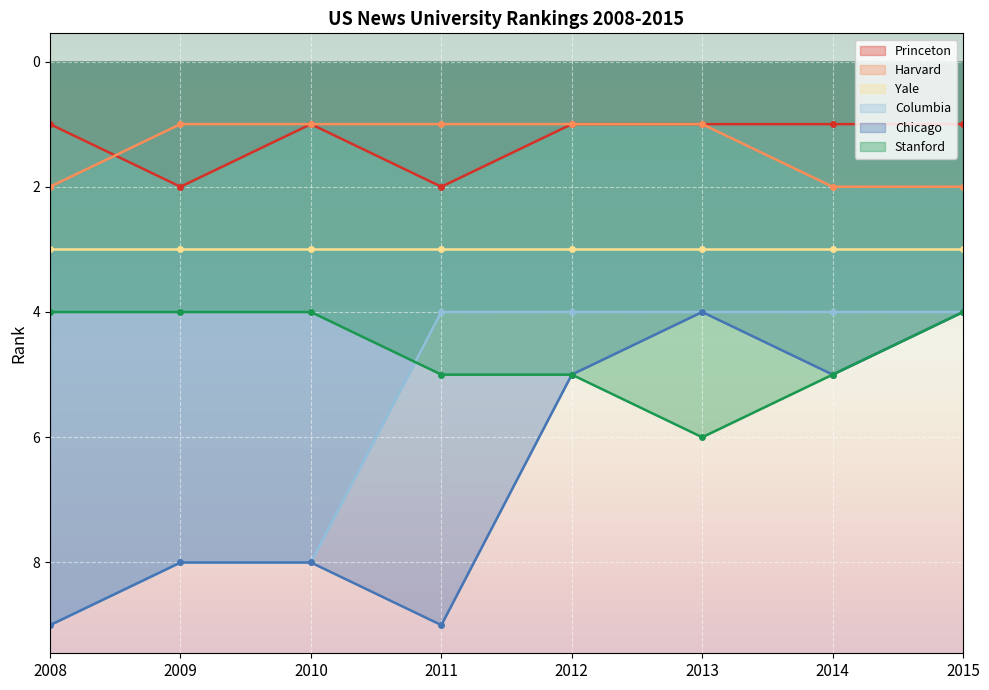

The Chicago series shows 4 at 2013. True or false?

True